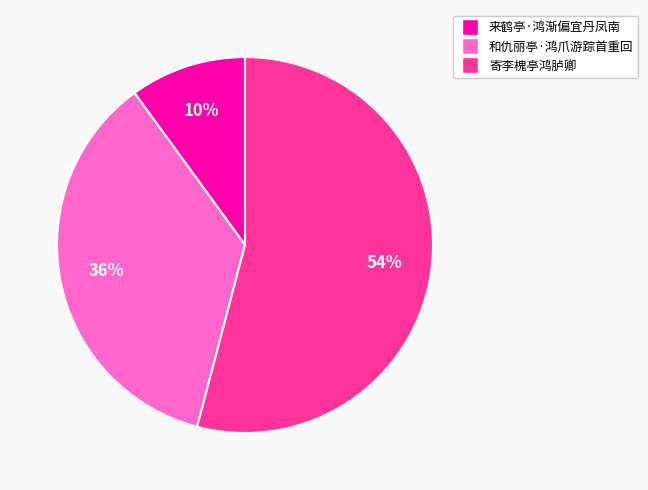

Is there a majority slice in this chart?

Yes